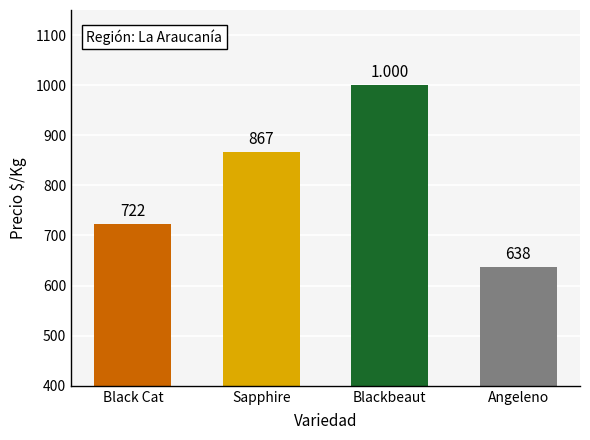

Which category has the lowest value across all series?

Angeleno